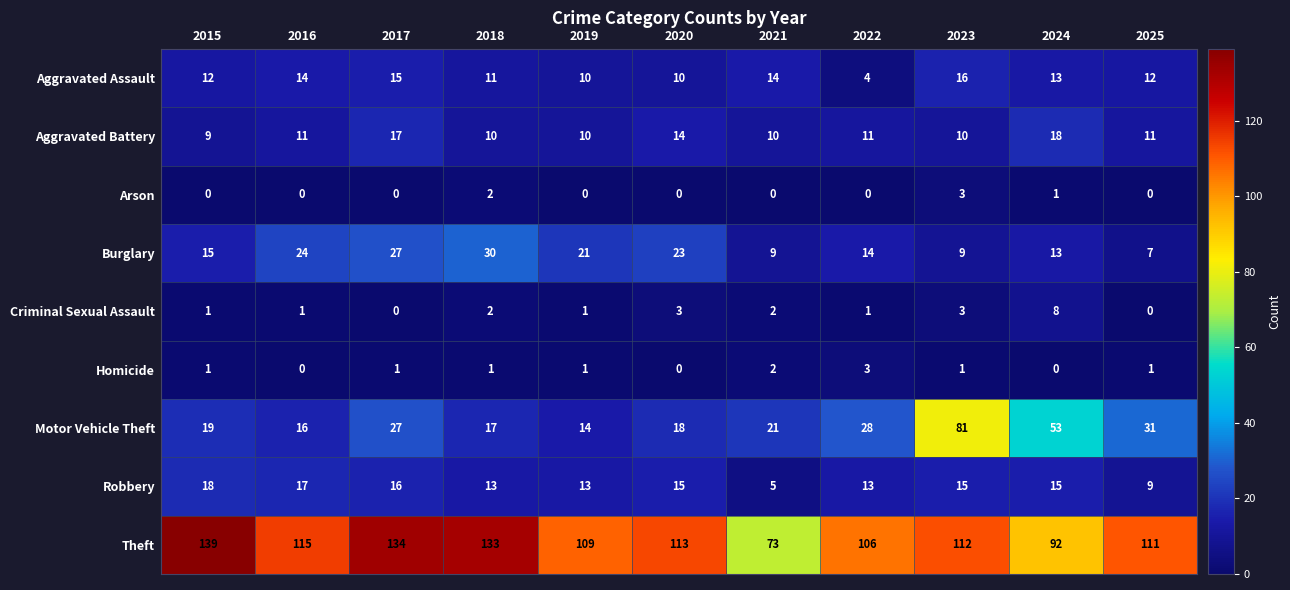

What is the sum of all Aggravated Battery values?

131